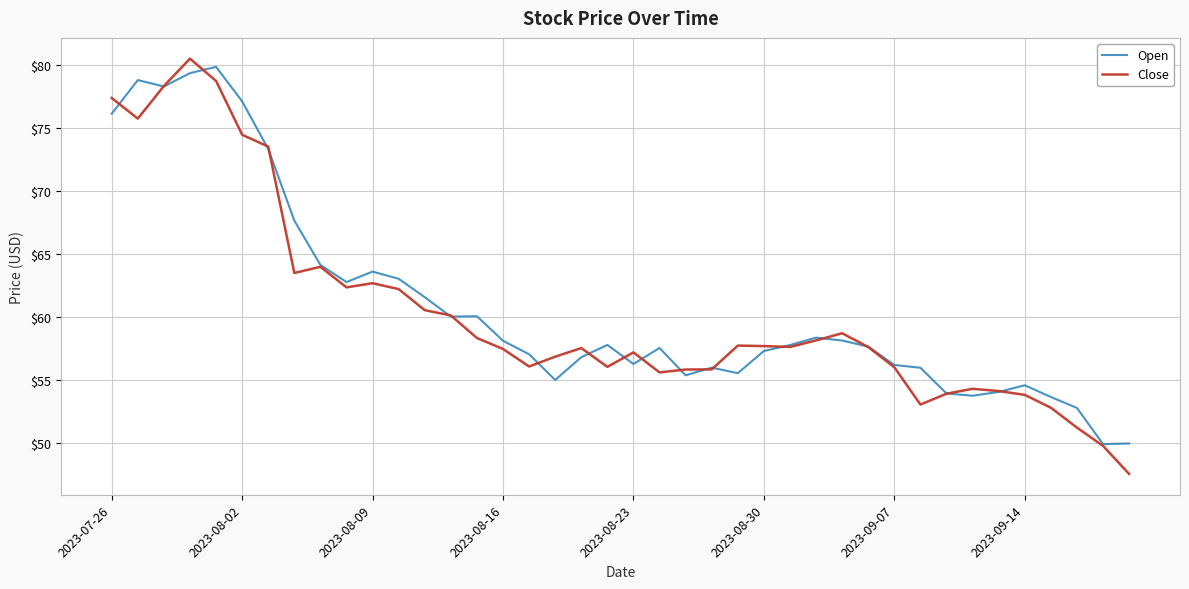

Which series has the largest total across all categories?

Open